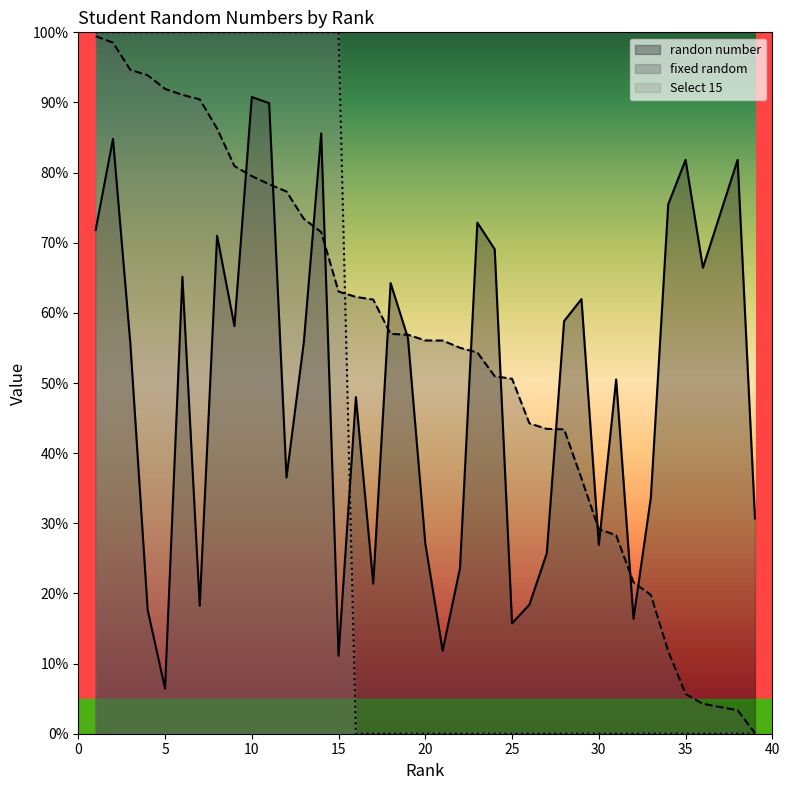

List the series in order of their overall mean, highest first.

fixed random, randon number, Select 15